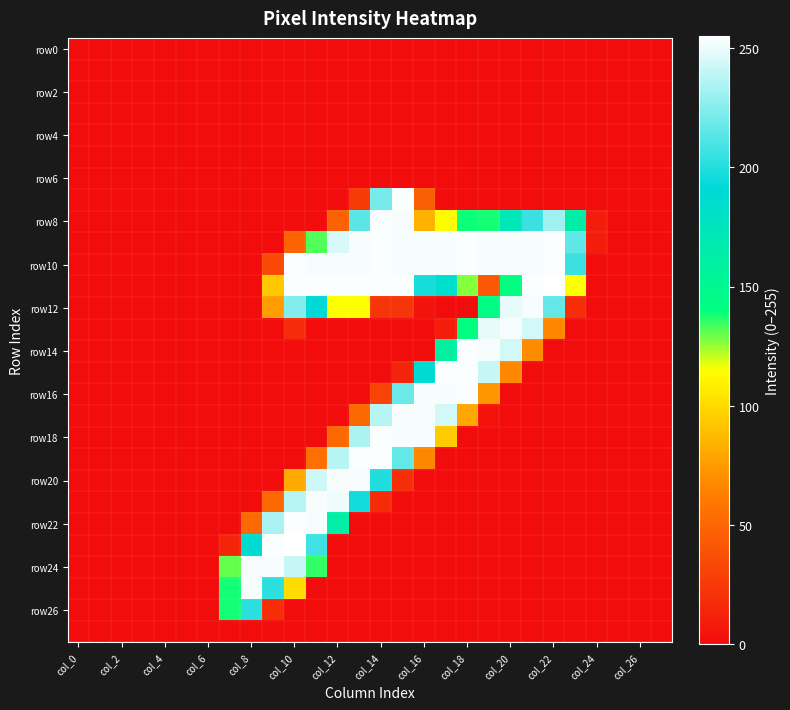

Which series has the largest total across all categories?

row10